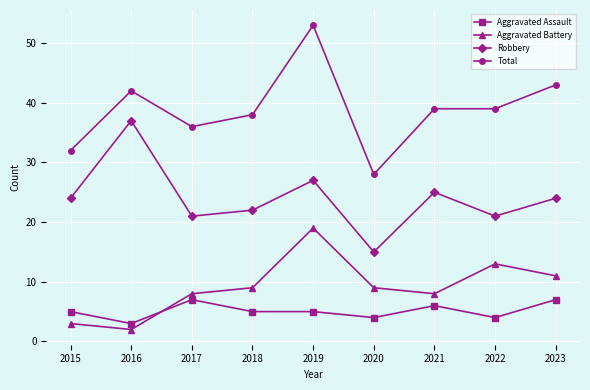

What are all the series names shown in the legend?

Aggravated Assault, Aggravated Battery, Robbery, Total